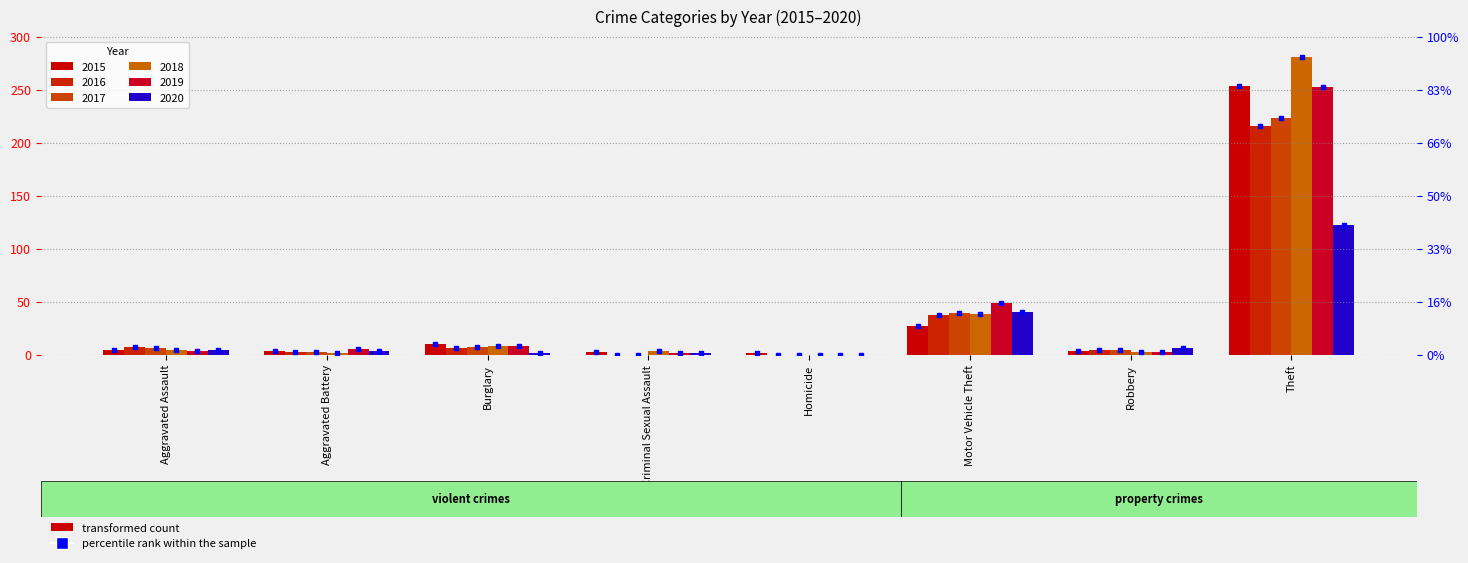

Is the value of 2018 at Burglary greater than the value of 2016 at Theft?

No